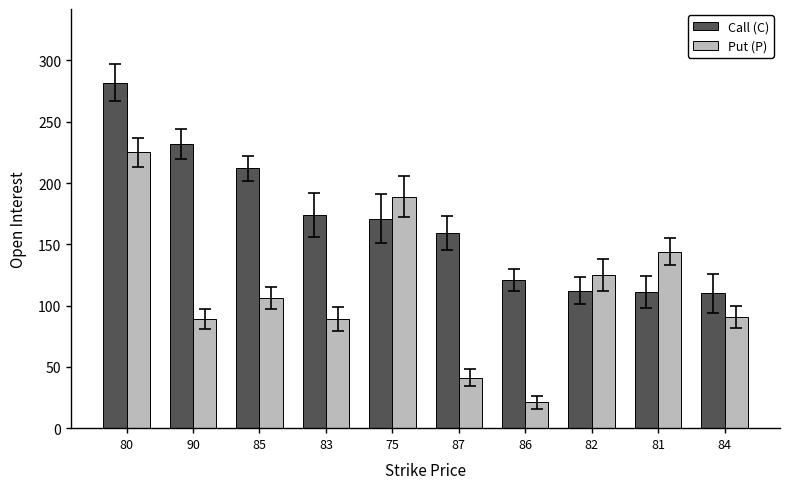

What is the difference between the highest and lowest values at 80?

57